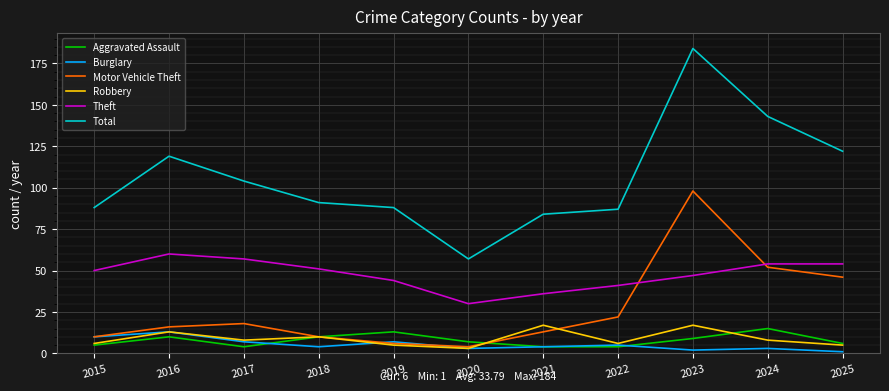

Is it true that Total equals 57 at 2020?

True